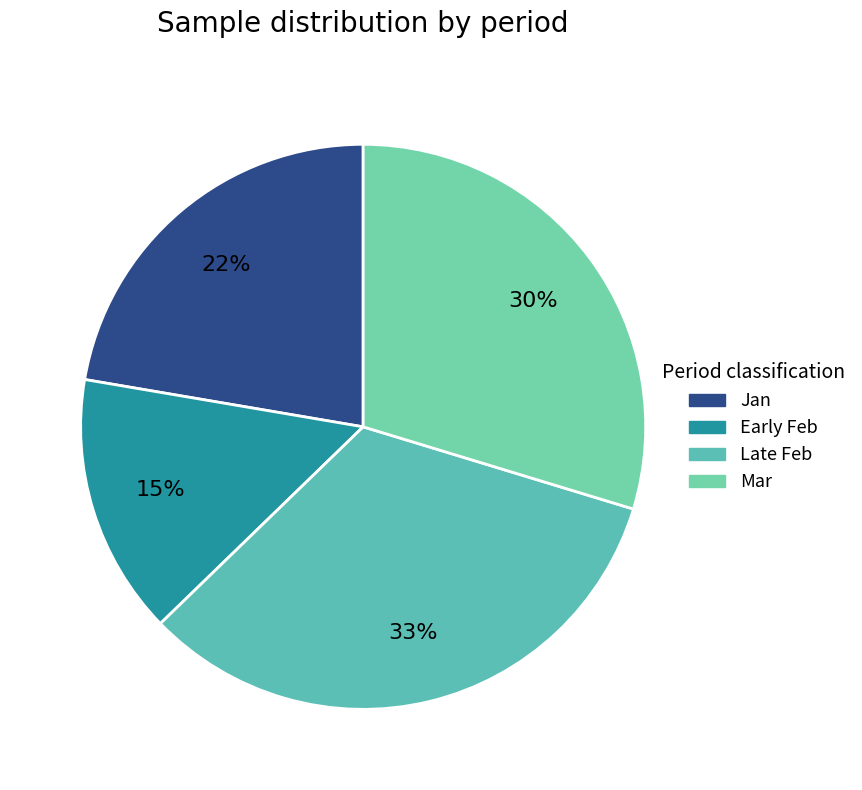

How many segments does this pie chart have?

4